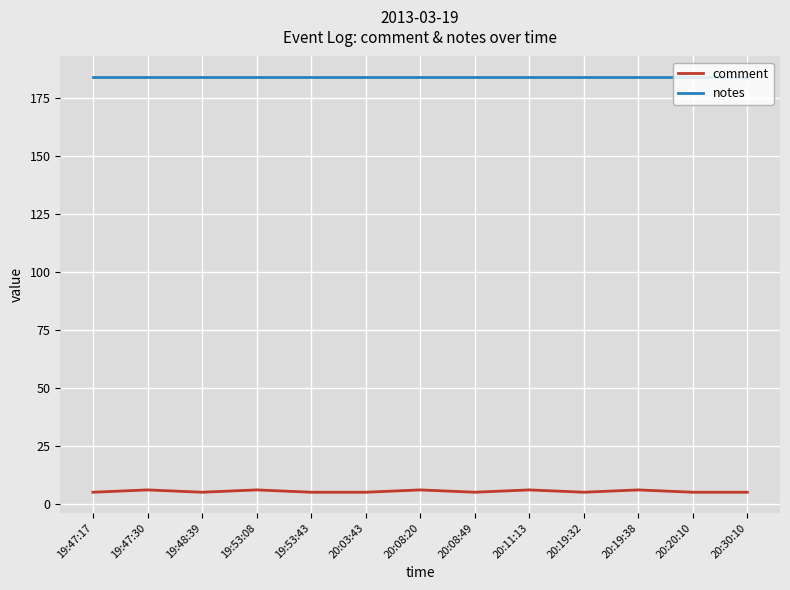

What is the total value across all series at 20:08:49?

189